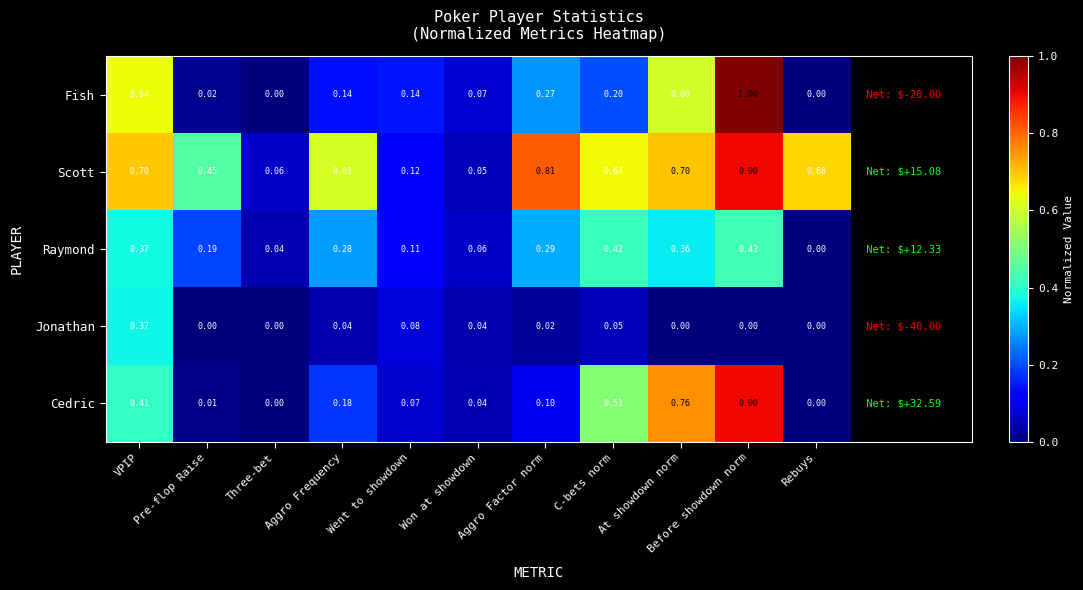

Rank the series at C-bets norm from lowest to highest value.

Jonathan, Fish, Raymond, Cedric, Scott